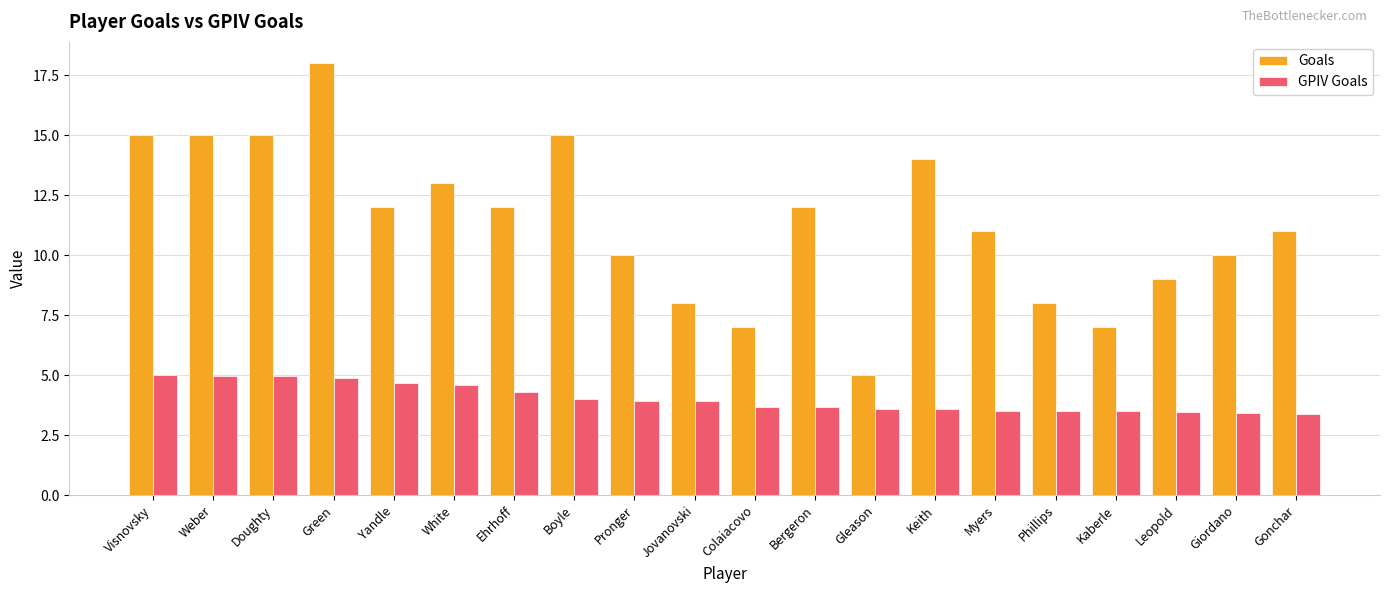

What is the approximate value of Goals at Kaberle?

7.0